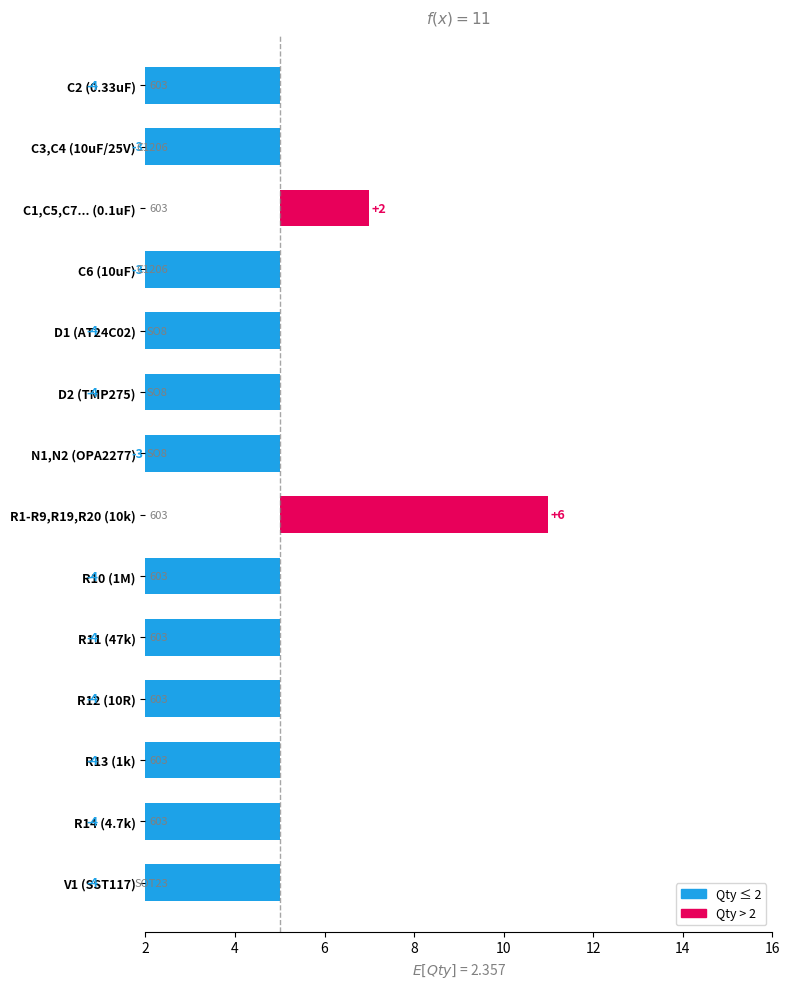

What is the greatest value displayed?

6